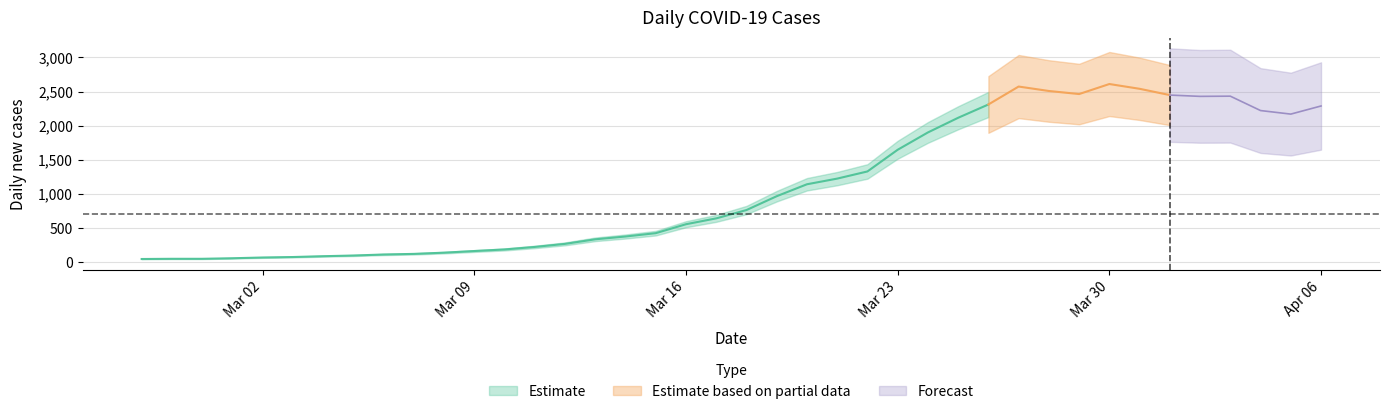

At which label is the value closest to 1327?

2020-03-22